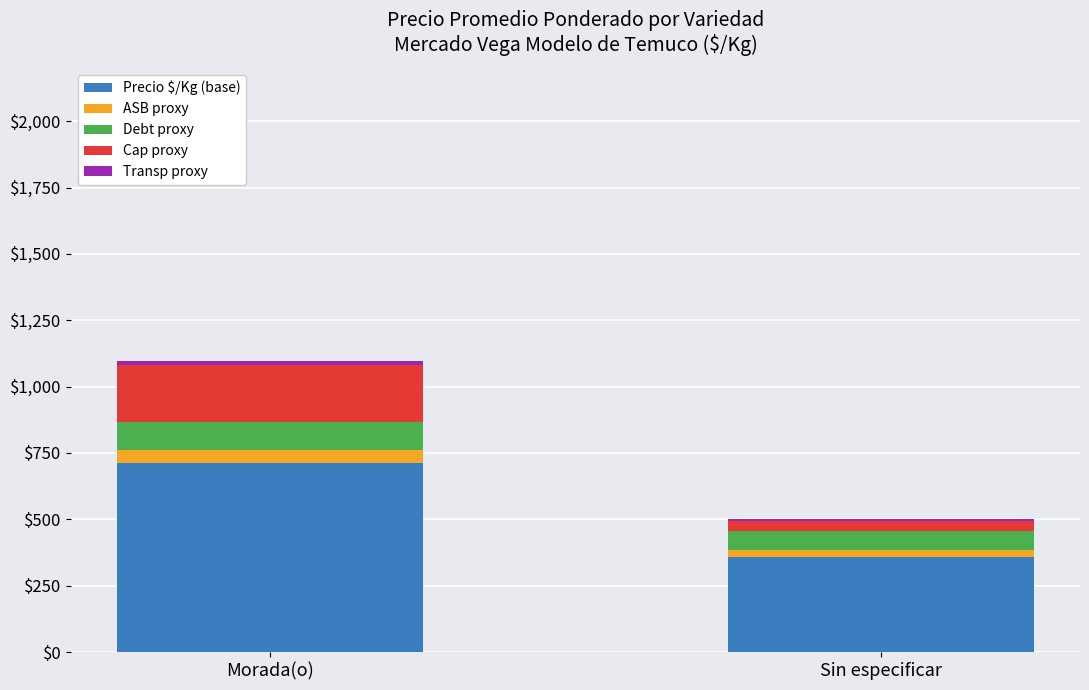

At which category is the sum across all series the highest?

Morada(o)